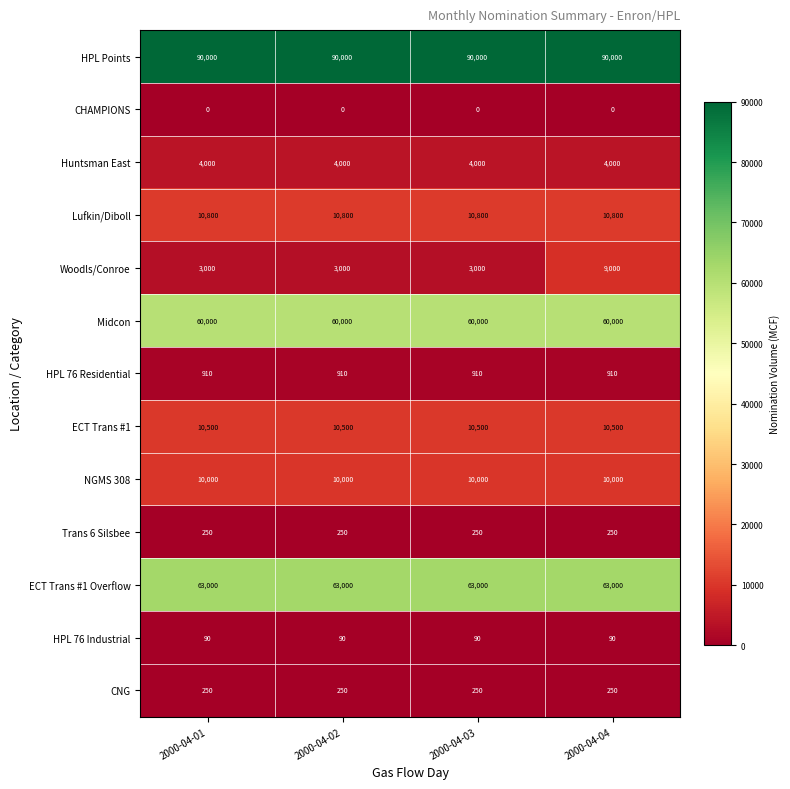

What is the minimum value for Woodls/Conroe?

3000